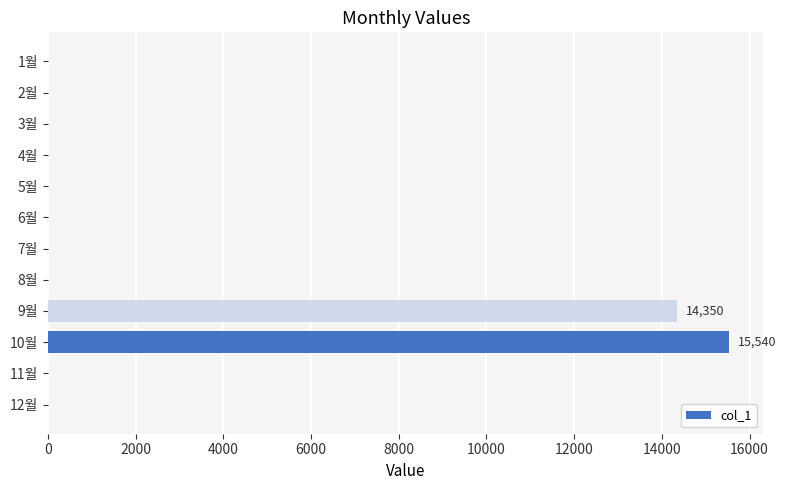

The value at 11월 is 0. True or false?

True